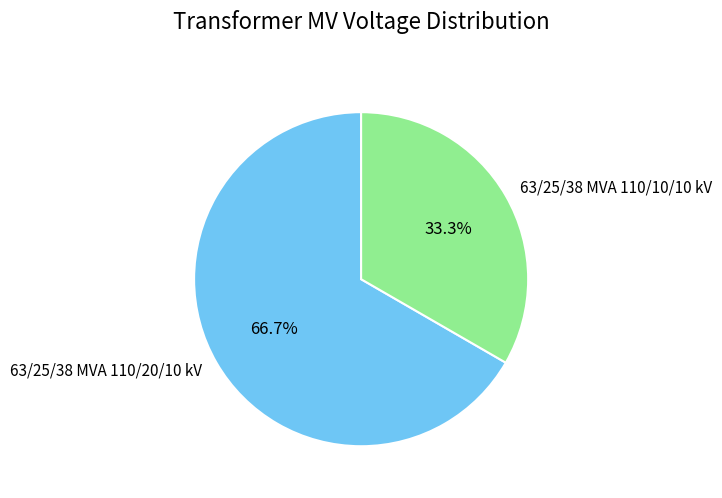

Rank the categories by value from highest to lowest.

63/25/38 MVA 110/20/10 kV, 63/25/38 MVA 110/10/10 kV